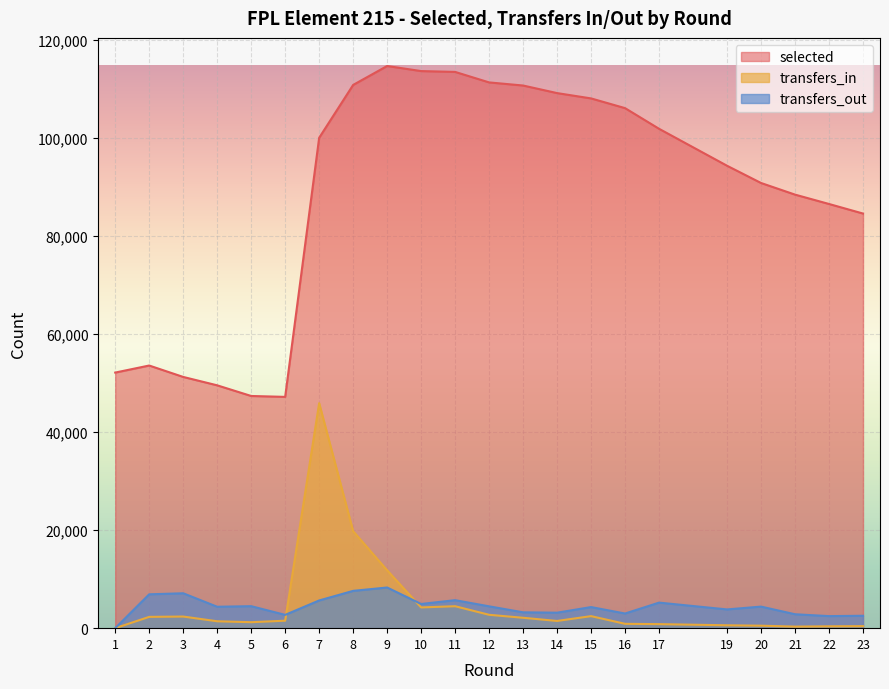

The transfers_in series shows 102 at 23. True or false?

False